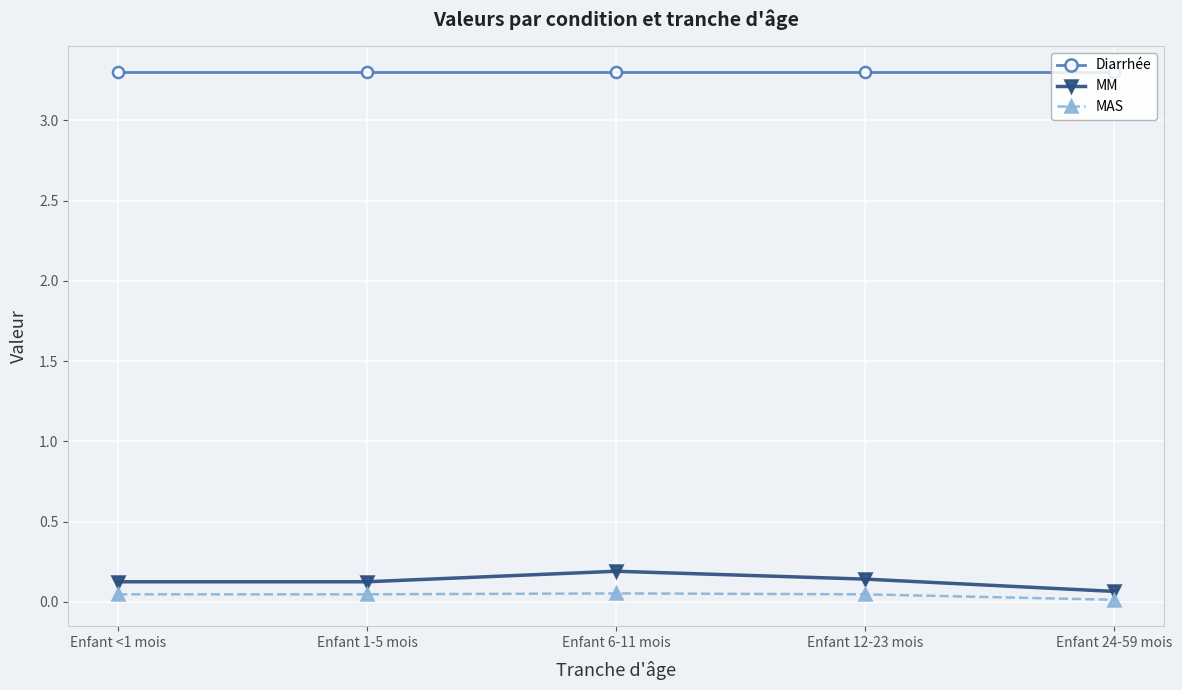

Read the Diarrhée value at Enfant 1-5 mois.

3.3